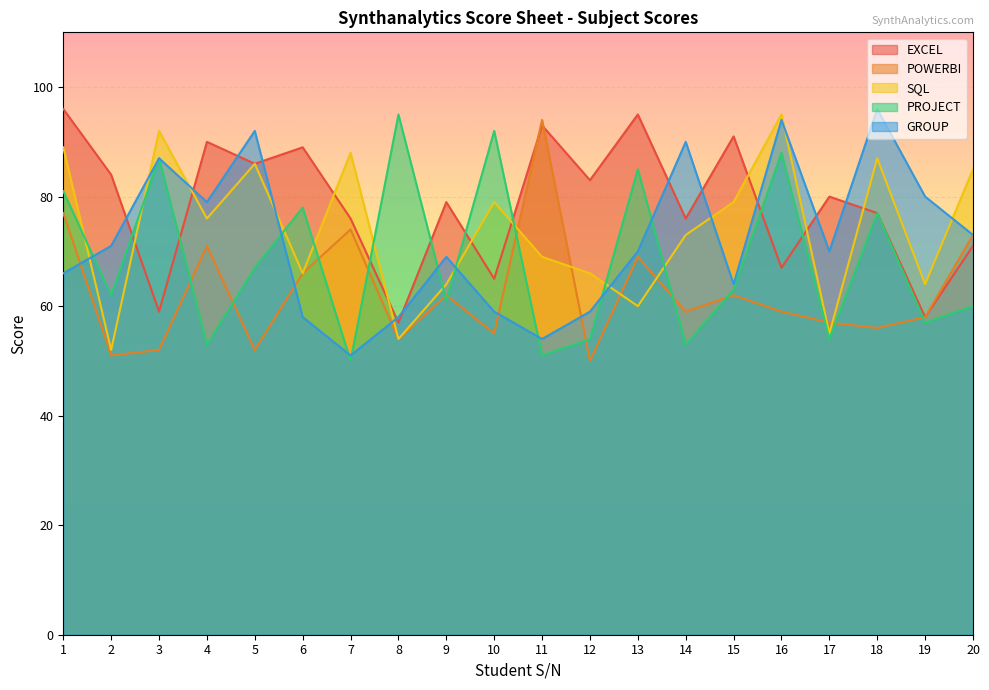

What is the difference between the maximum and second lowest values in the PROJECT series?

44